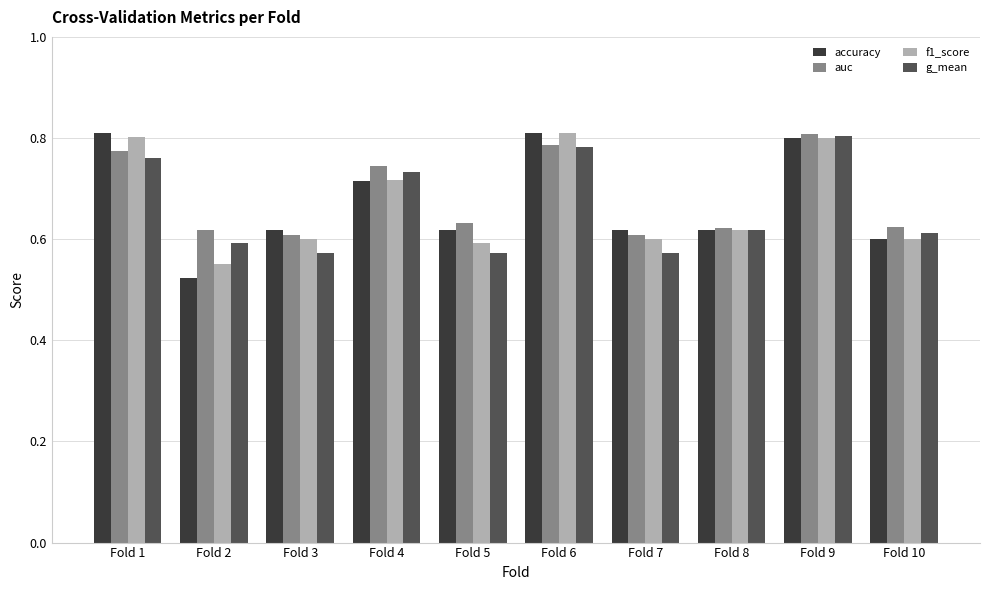

At which label does f1_score reach its minimum?

Fold 2